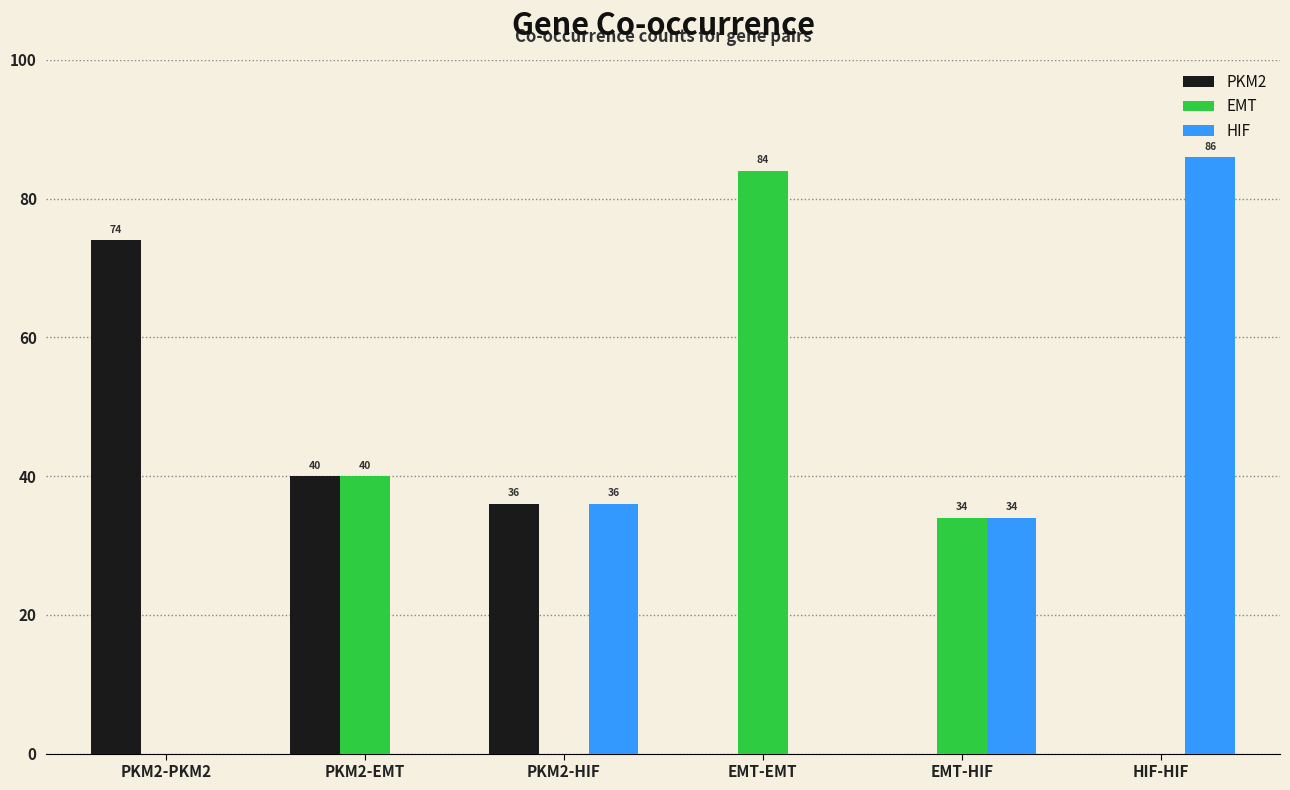

What value does the PKM2 series have at PKM2-EMT?

40